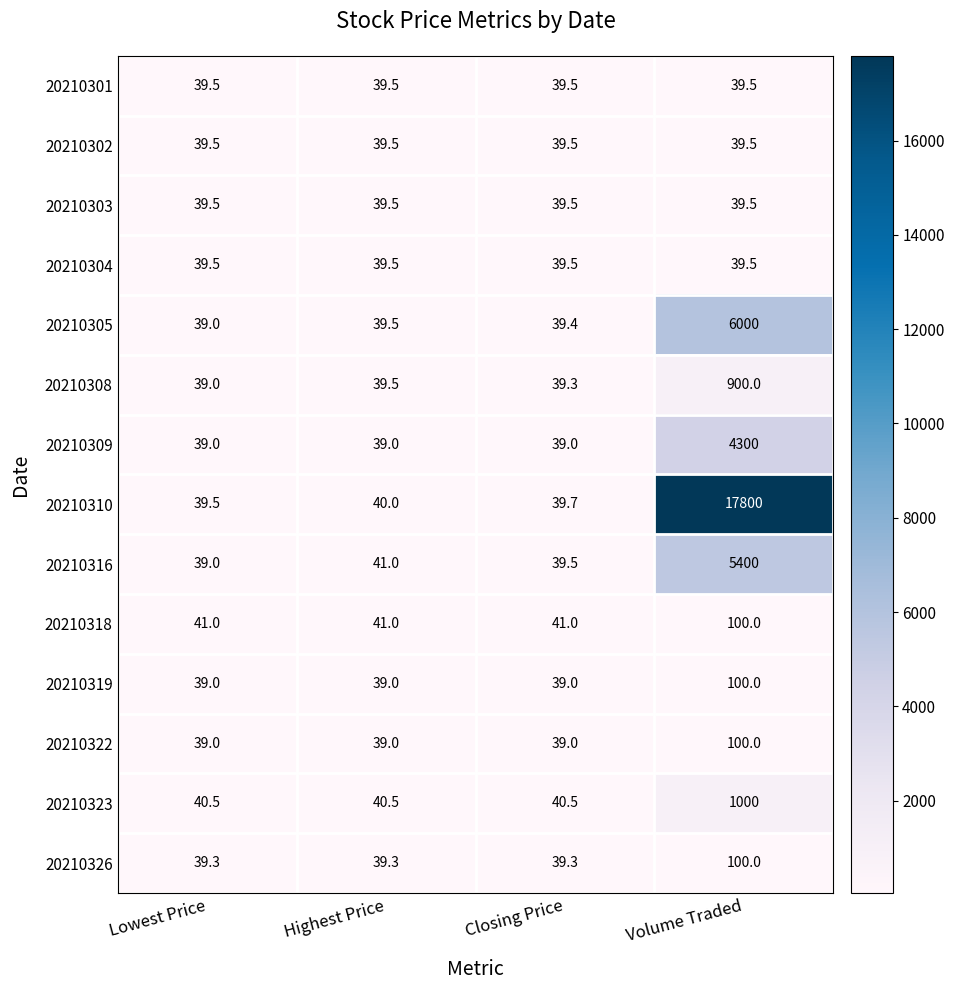

Rank the categories by 20210316 value from highest to lowest.

Volume Traded, Highest Price, Closing Price, Lowest Price